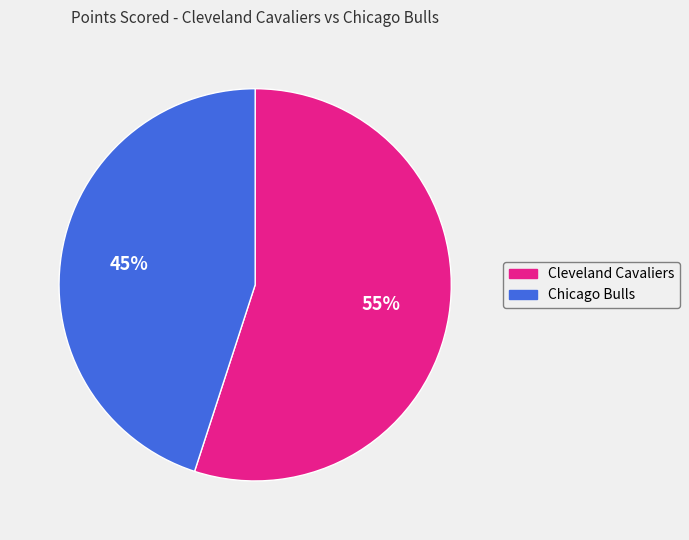

How many slices are in this pie chart?

2